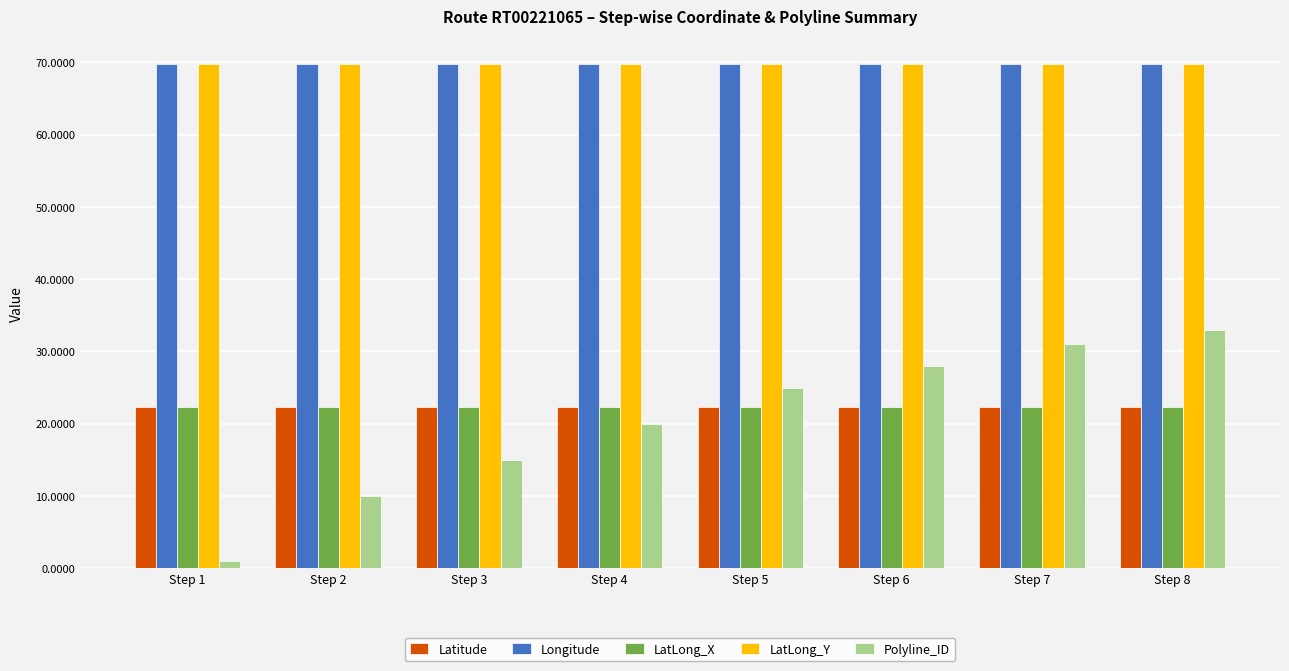

At how many categories does at least one series exceed 61?

8